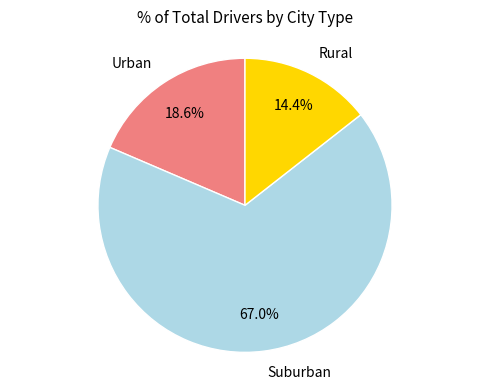

Rank the categories by value from highest to lowest.

Suburban, Urban, Rural